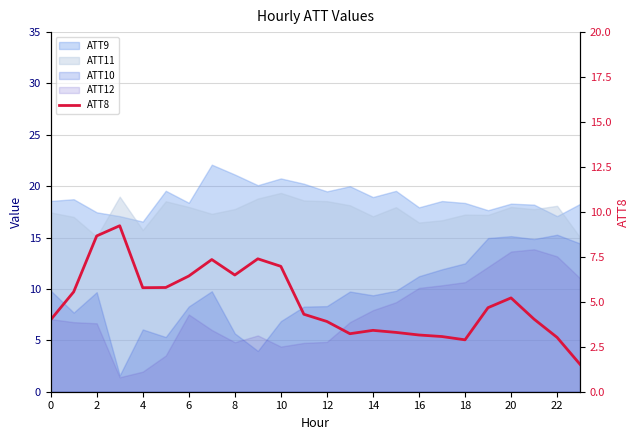

How many interior local valleys (lower than both neighbors) does the data have?

4